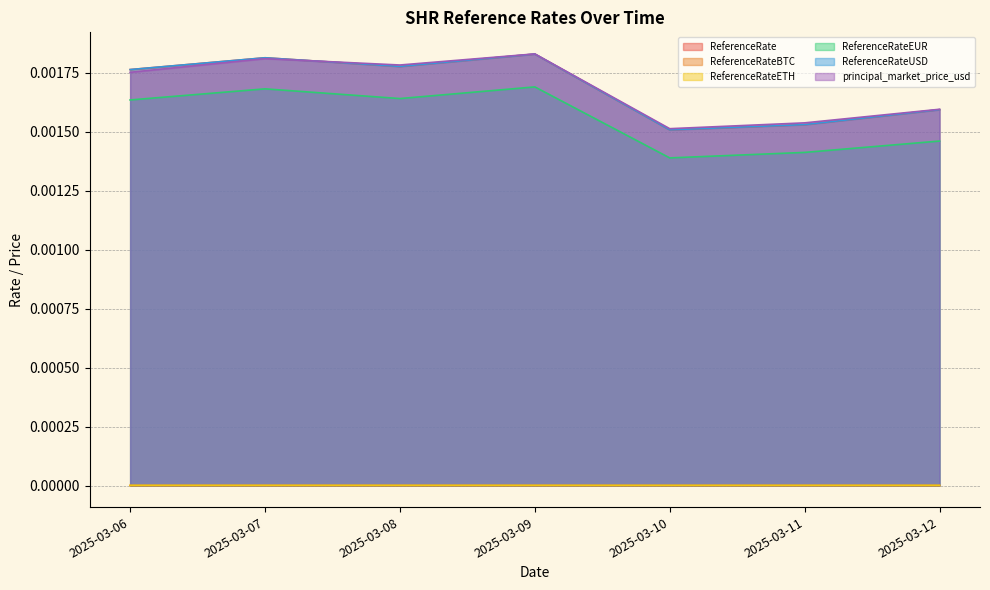

Does the chart have visible grid lines?

Yes